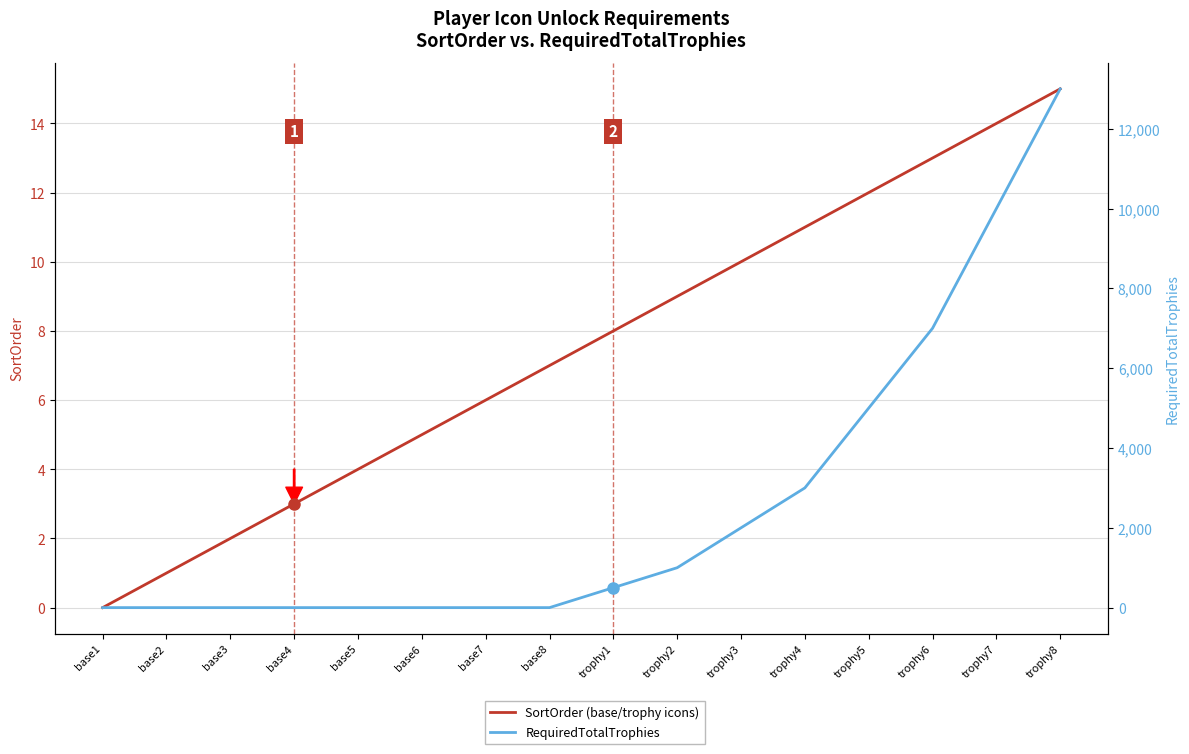

True or false: SortOrder (base/trophy icons) has more than 0 points higher than both neighbors.

False